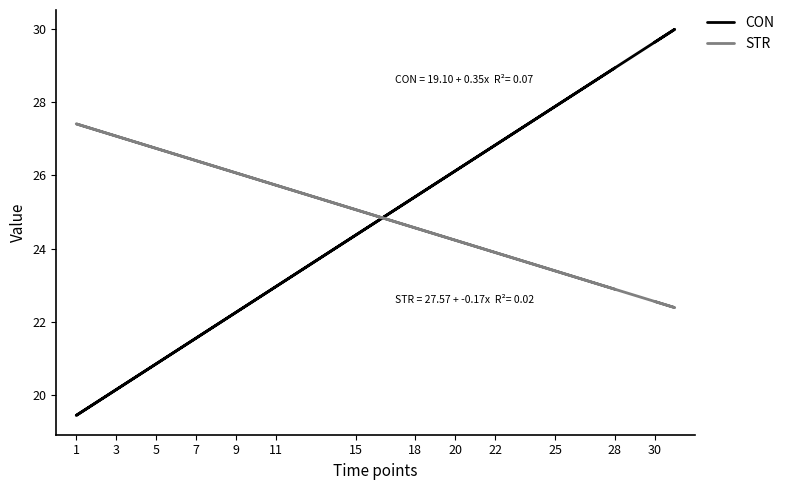

What is the sum of all CON values?

608.8